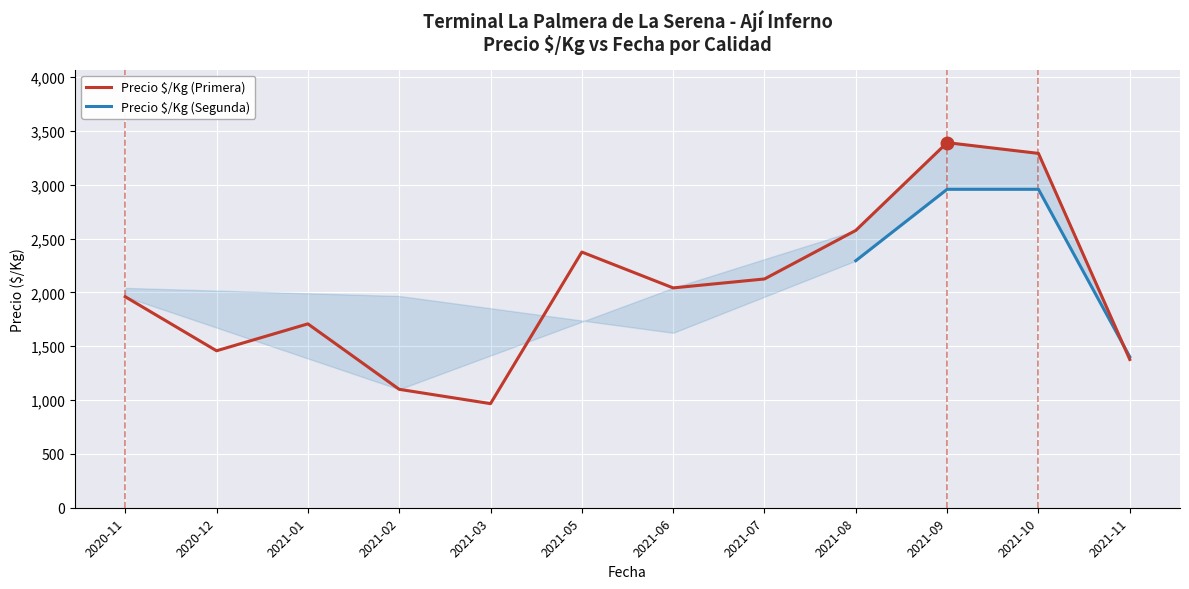

The value of Precio $/Kg (Primera) at 2021-02 is 1842.2. True or false?

False